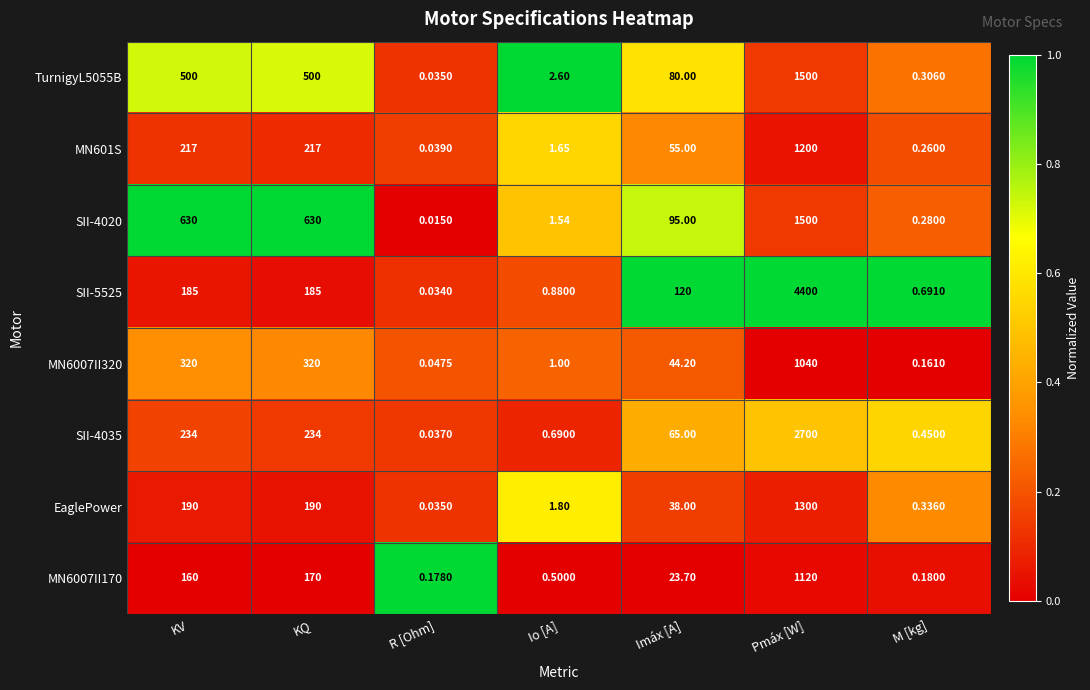

Is the value of EaglePower at R [Ohm] greater than the value of SII-5525 at KQ?

No